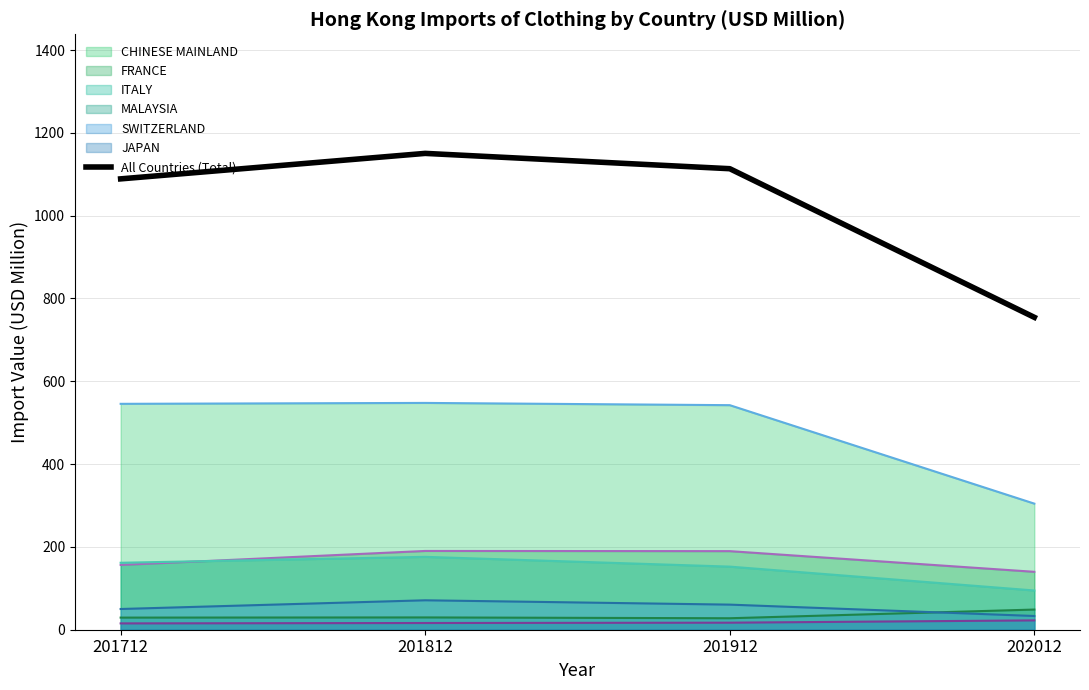

True or false: MALAYSIA and FRANCE cross at least once.

False